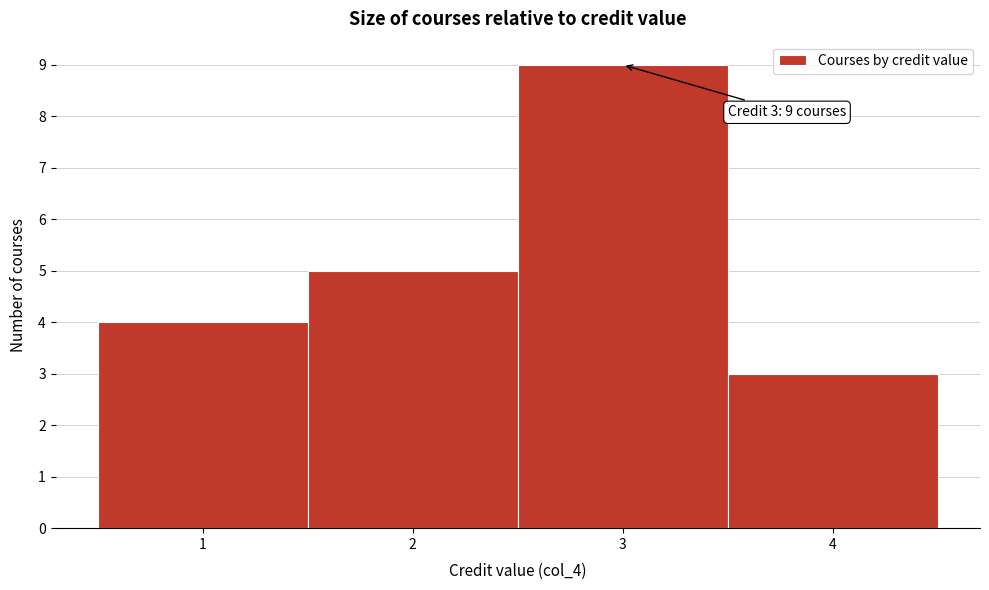

Which range on the x-axis has the tallest bar?

2.5 to 3.5